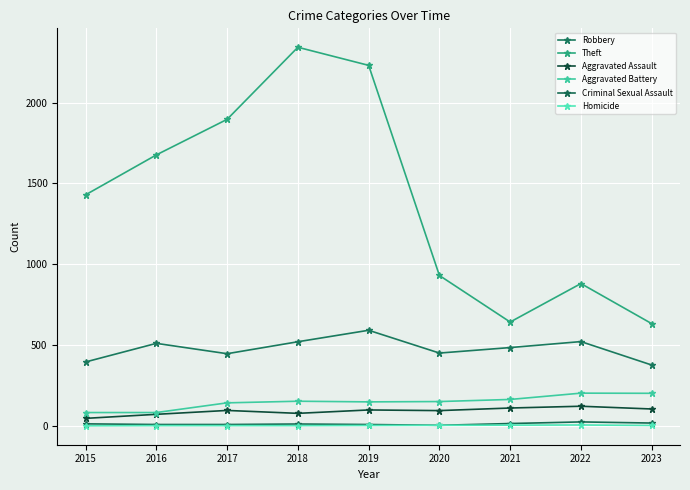

In Robbery, how many points are higher than both neighbors (excluding endpoints)?

3